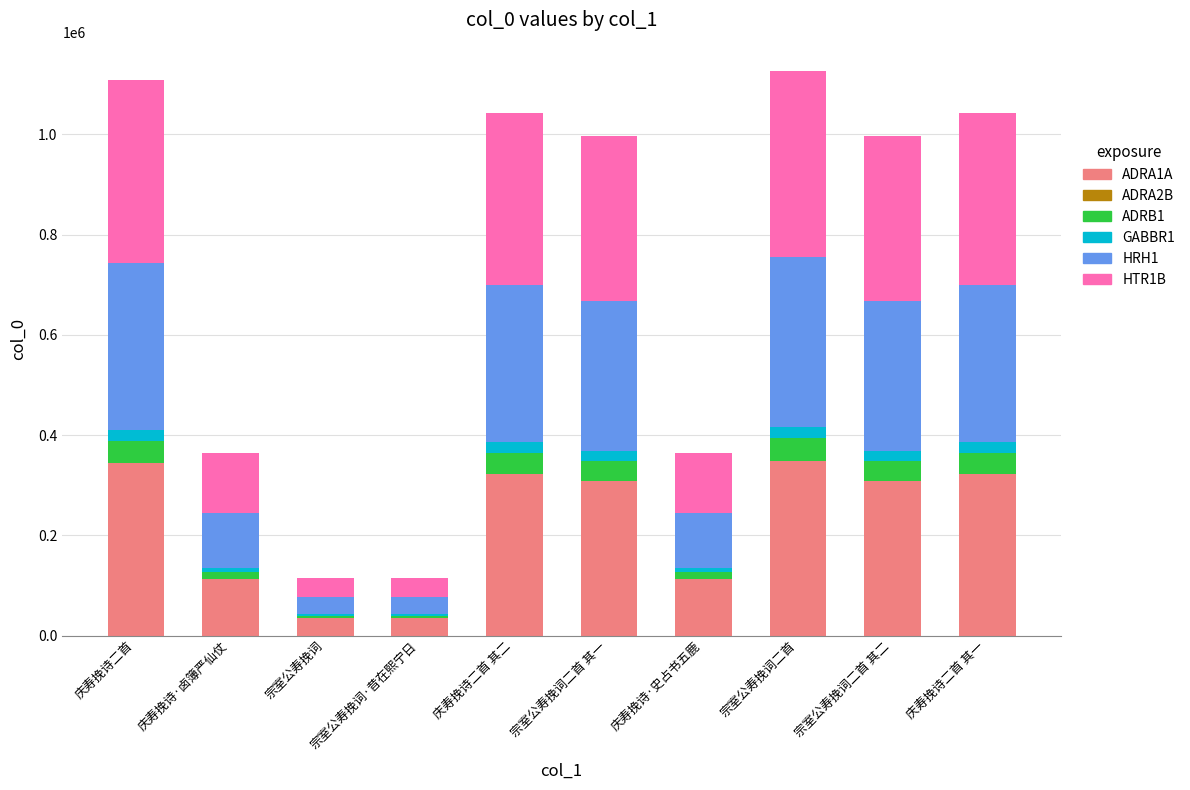

How many groups of bars are there?

10